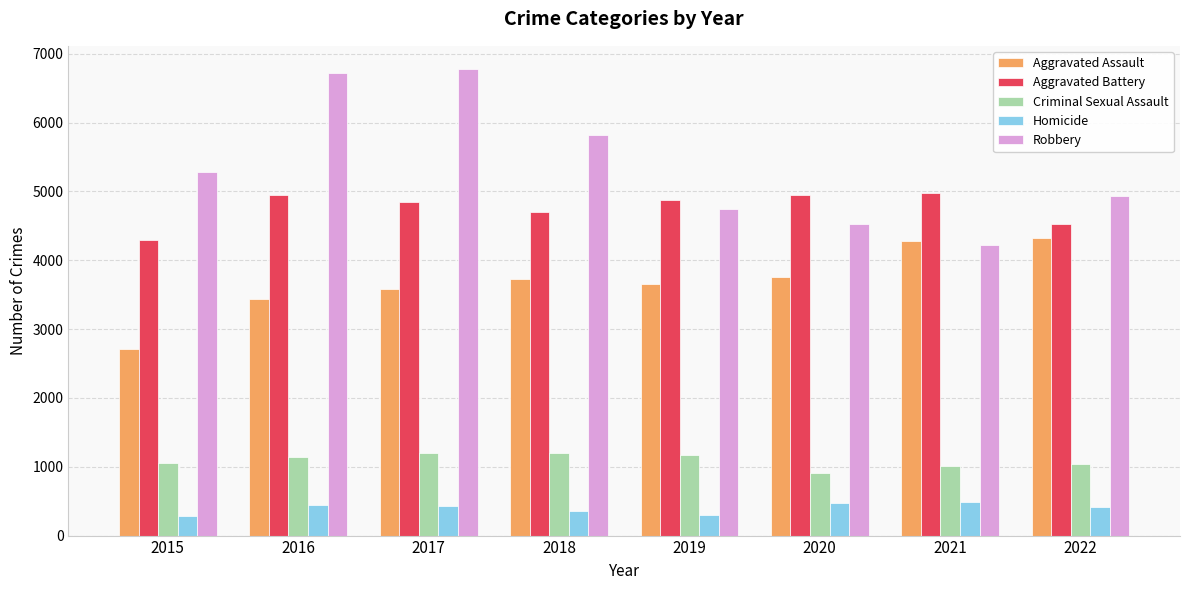

List the series in order of their peak value, highest first.

Robbery, Aggravated Battery, Aggravated Assault, Criminal Sexual Assault, Homicide